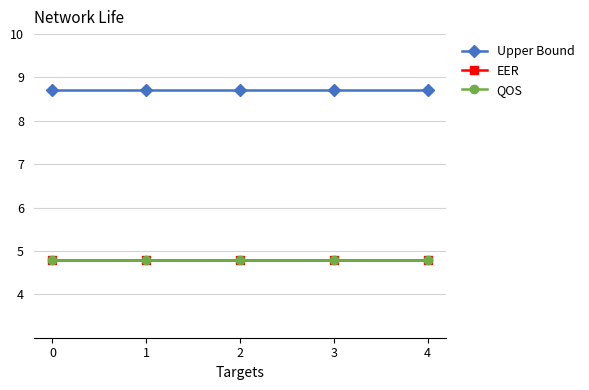

Between 1 and 3, which series saw the biggest shift?

Upper Bound